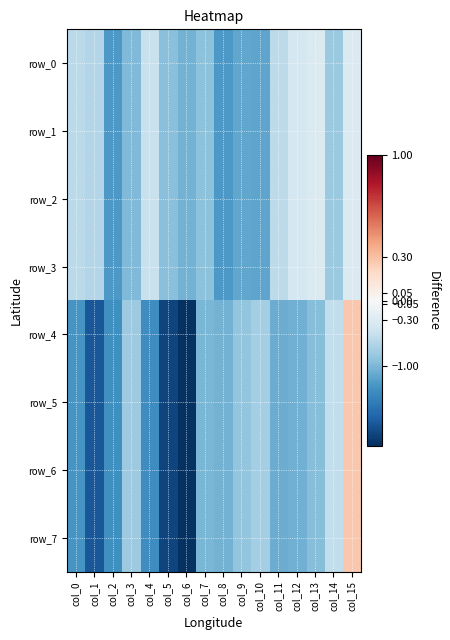

What is the greatest value displayed?

0.3